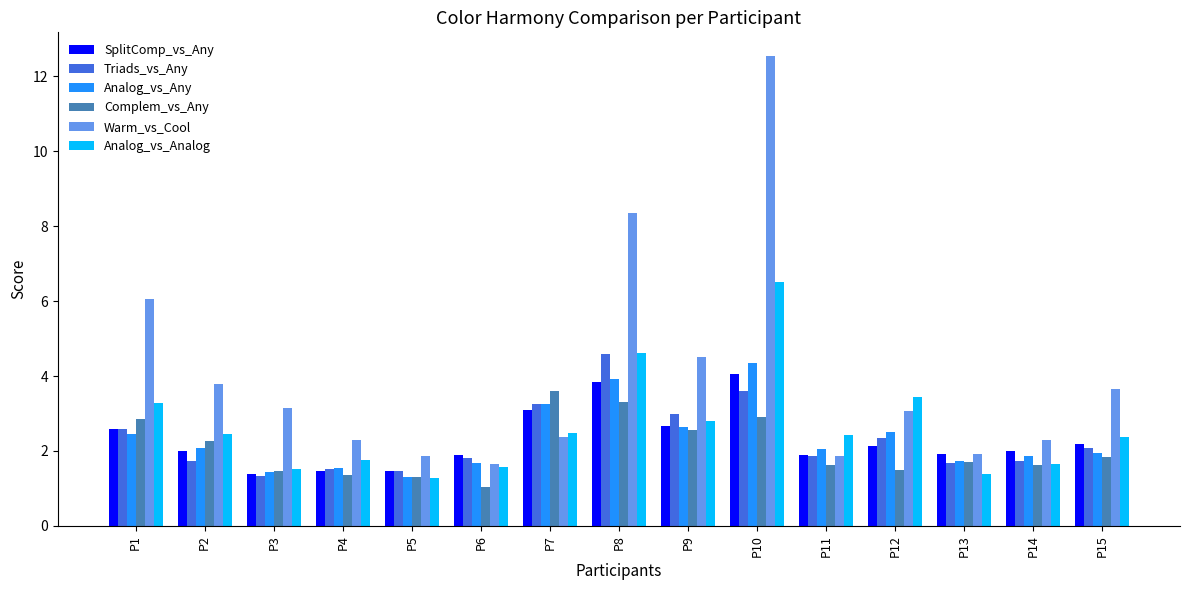

True or false: Triads_vs_Any has a value of 3.6 at P1.

False